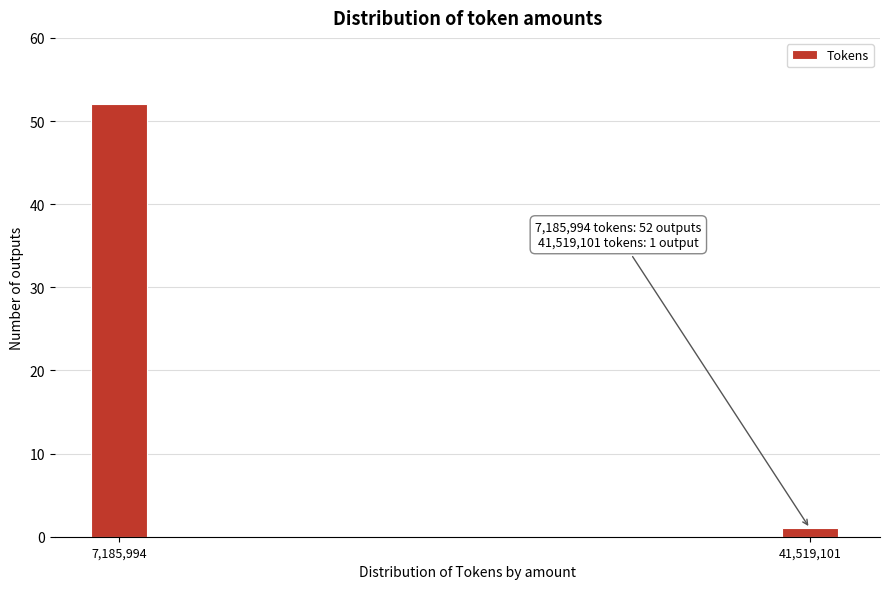

Reading left to right, transcribe all the data shown in this chart.

52	1